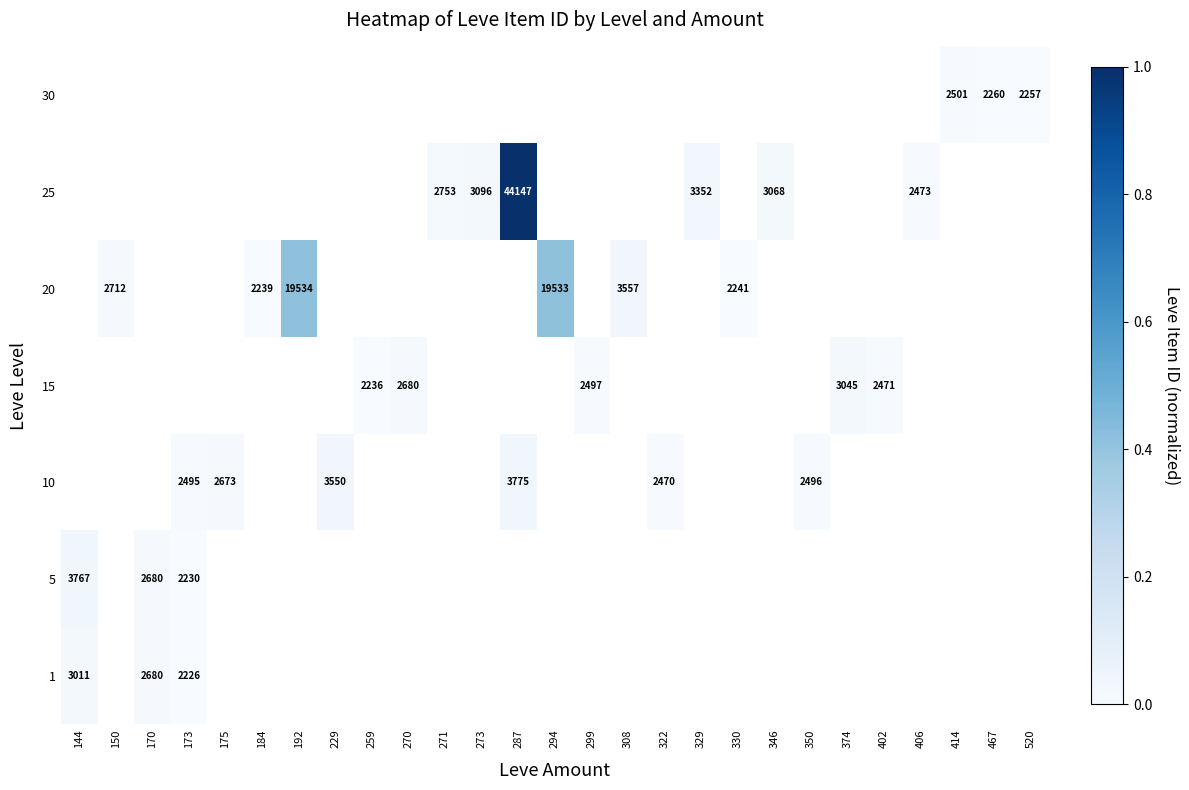

How many distinct data groups are displayed?

7